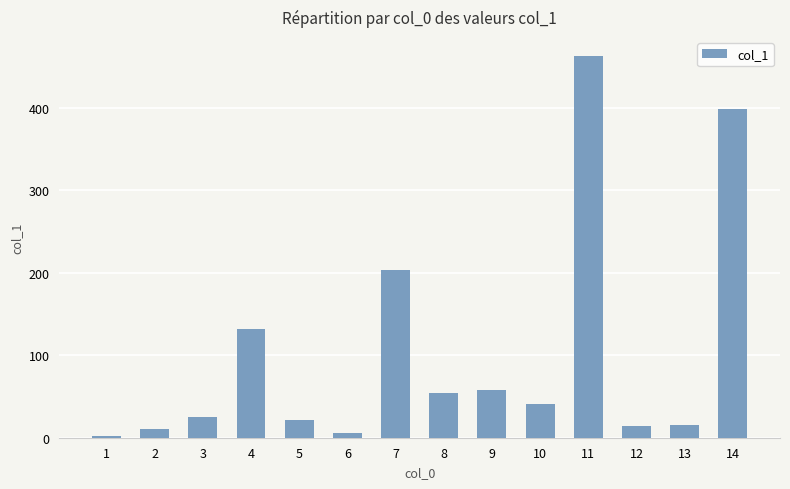

Which category has the highest value across all series?

11